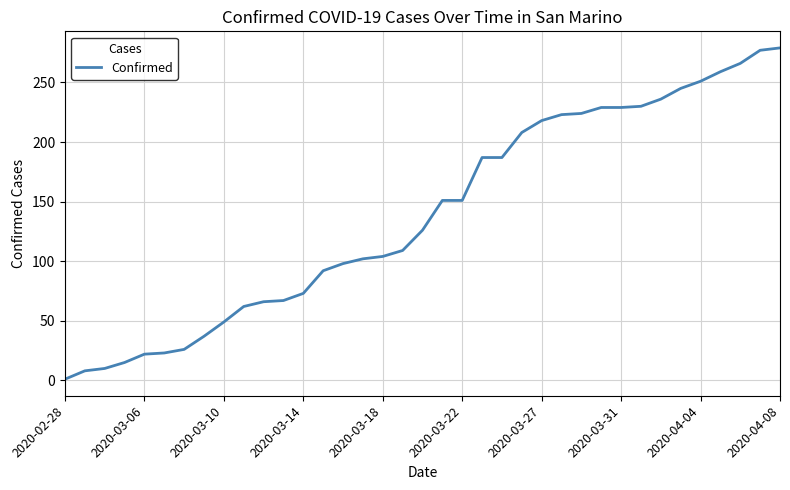

What is the maximum value shown in the chart?

279